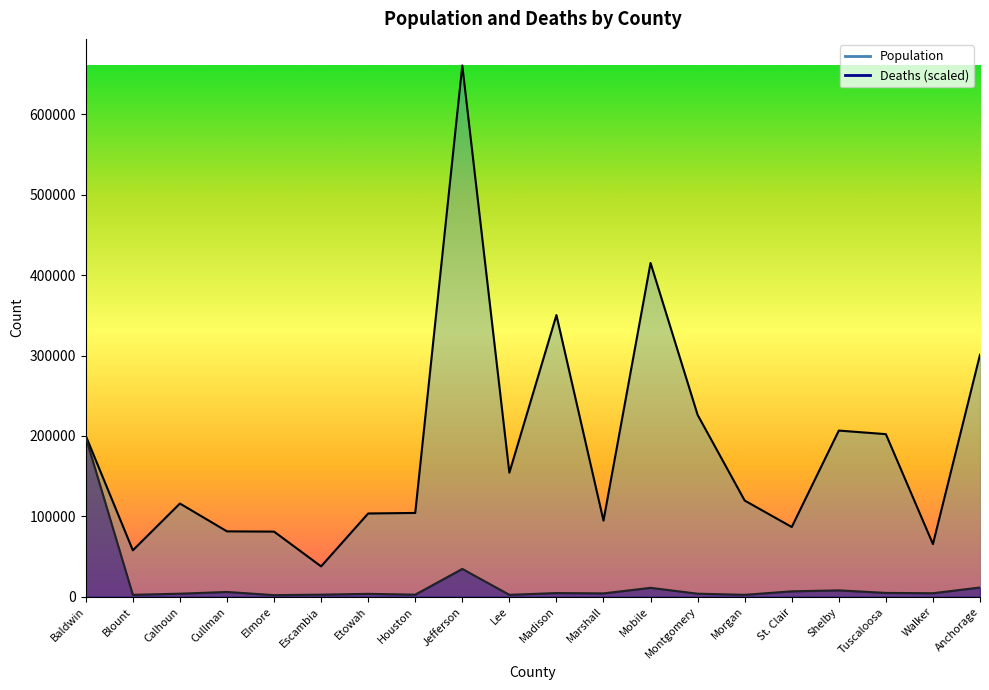

Reading left to right, list all the values displayed in this chart.

Population: 200111.0	57719.0	115916.0	81289.0	80977.0	37733.0	103531.0	104193.0	660793.0	154255.0	350299.0	94636.0	415123.0	226189.0	119607.0	86697.0	206655.0	202212.0	65471.0	301010.0
Deaths: 198237.9	2371.7	3755.3	5929.3	1976.4	2569.4	3557.6	2569.4	34587.9	2371.7	4545.8	4150.5	11068.1	3755.3	2371.7	6719.9	7905.8	4743.5	4348.2	11463.4